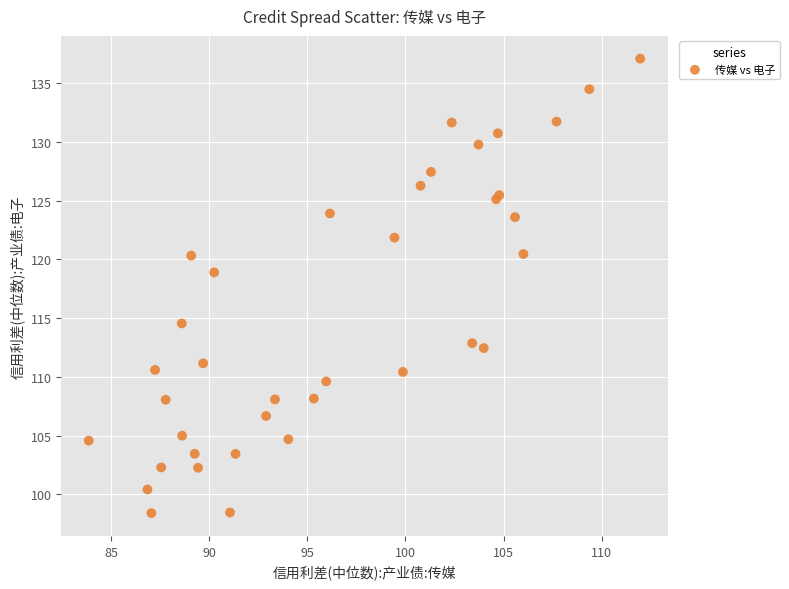

What Y value in the scatter plot is closest to 117?

118.9